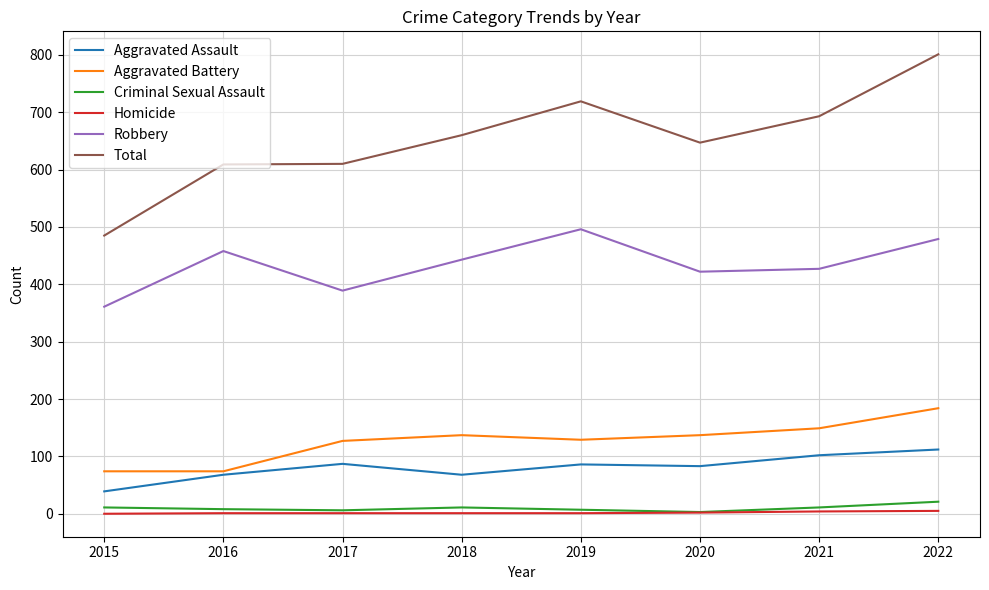

In Criminal Sexual Assault, how many points are lower than both neighbors (excluding endpoints)?

2